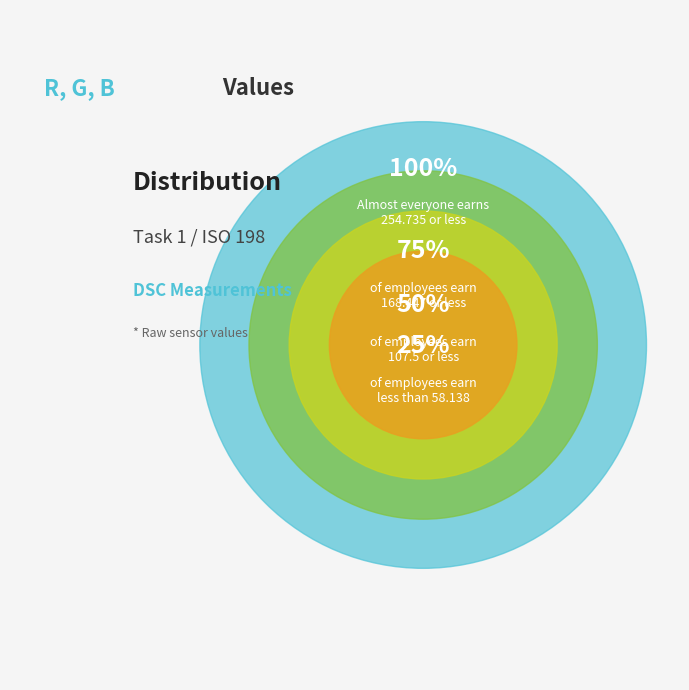

Is DSC_0008 B the majority of the pie?

No